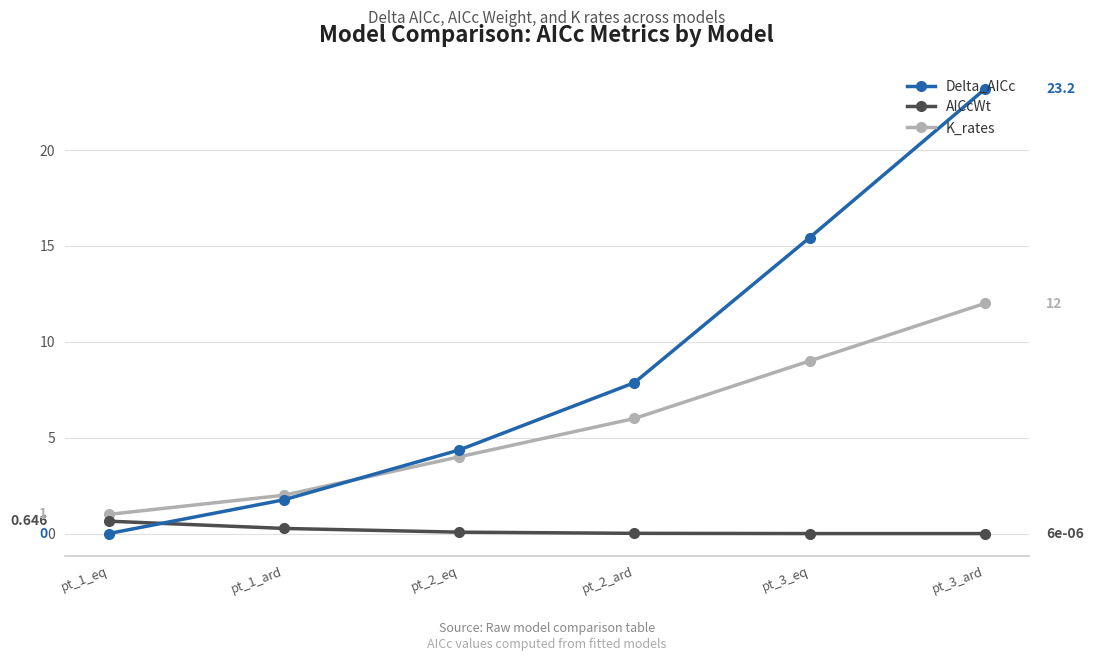

What is the label of the 3rd point from the left?

pt_2_eq